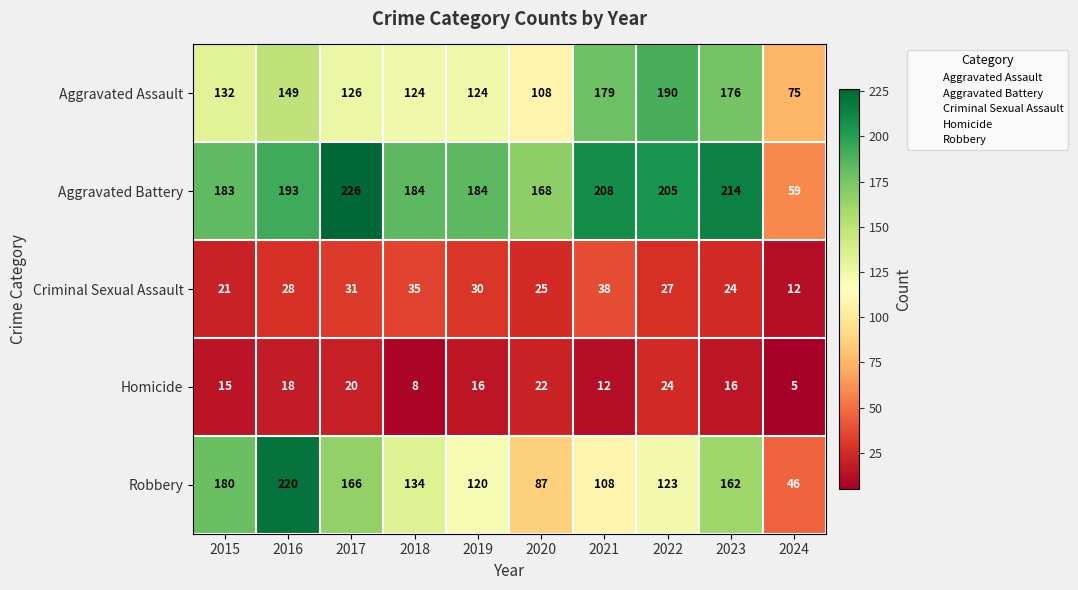

The value of Homicide at 2023 is 8. True or false?

False